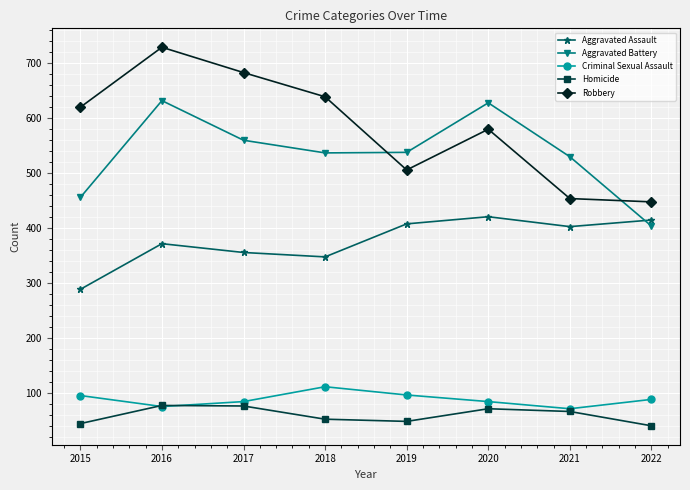

Which series has the largest total across all categories?

Robbery